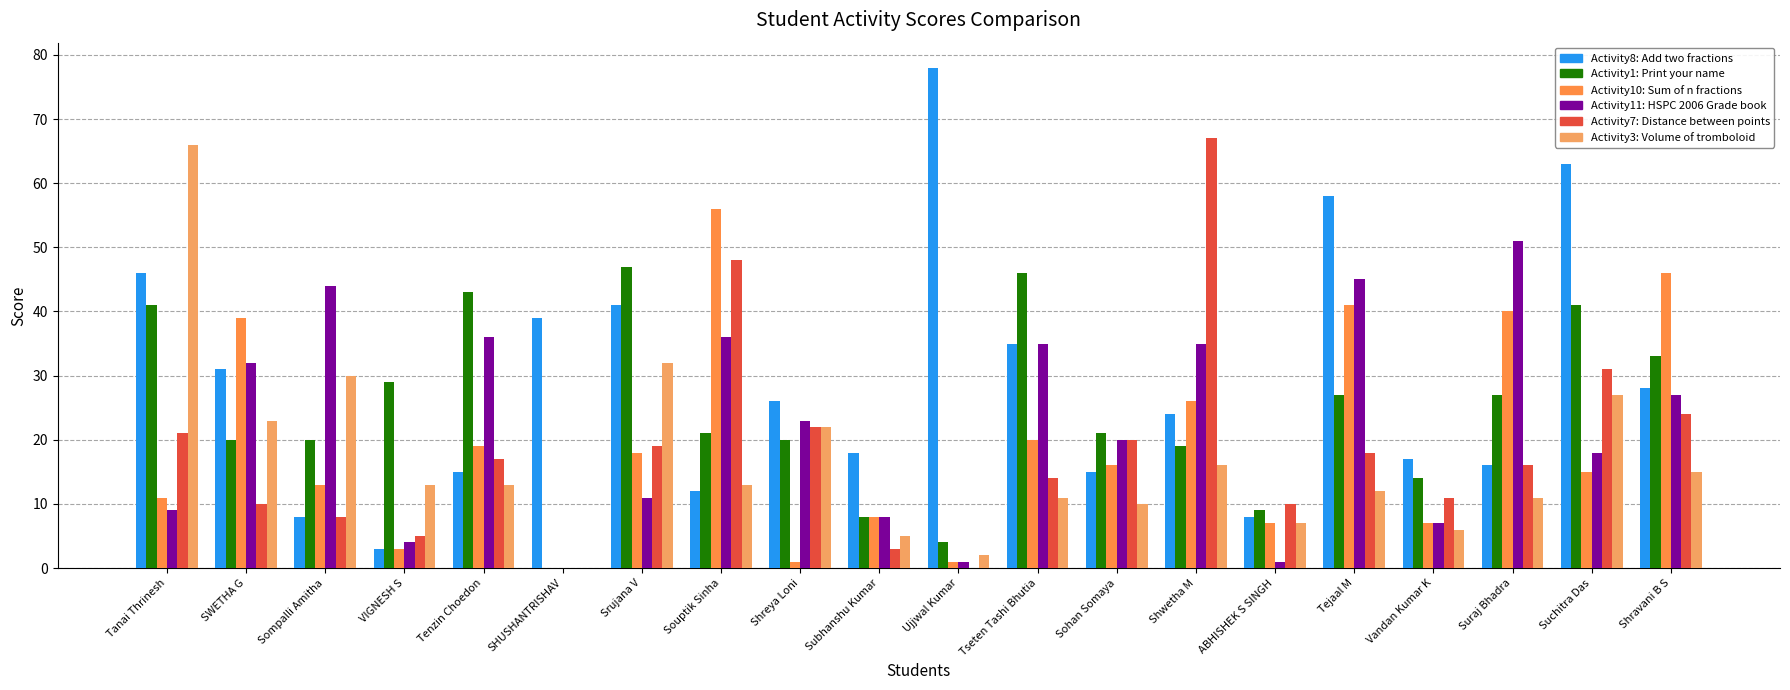

How many categories are shown in the chart?

20